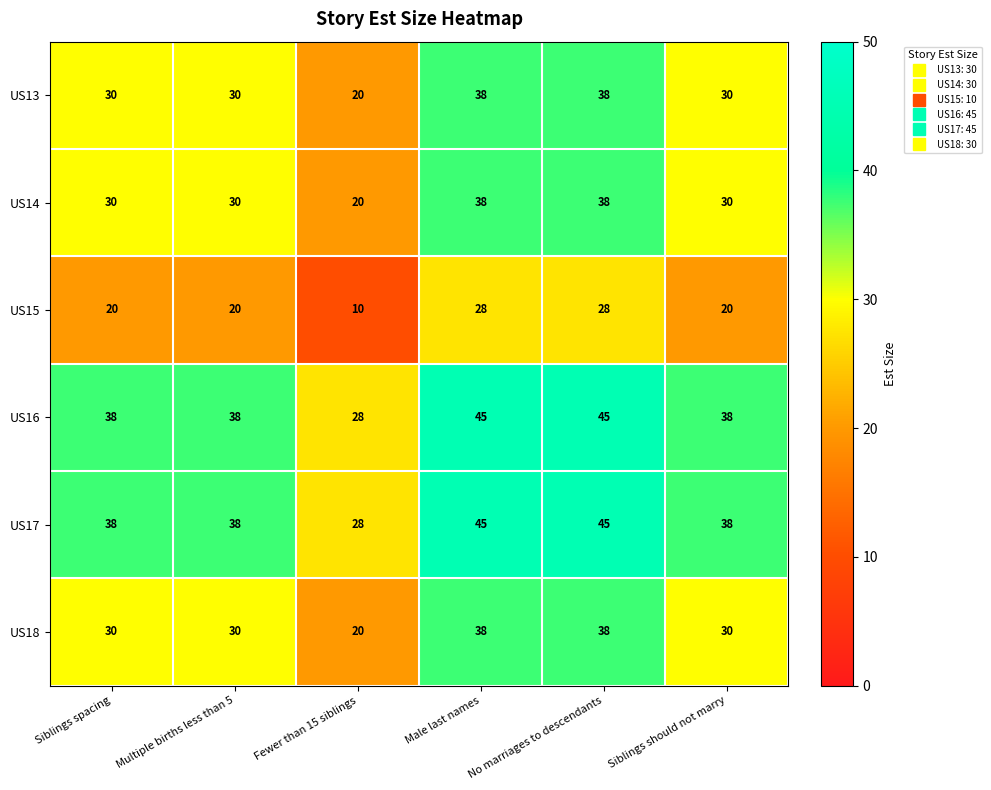

Which label corresponds to the smallest value in the chart?

Fewer than 15 siblings